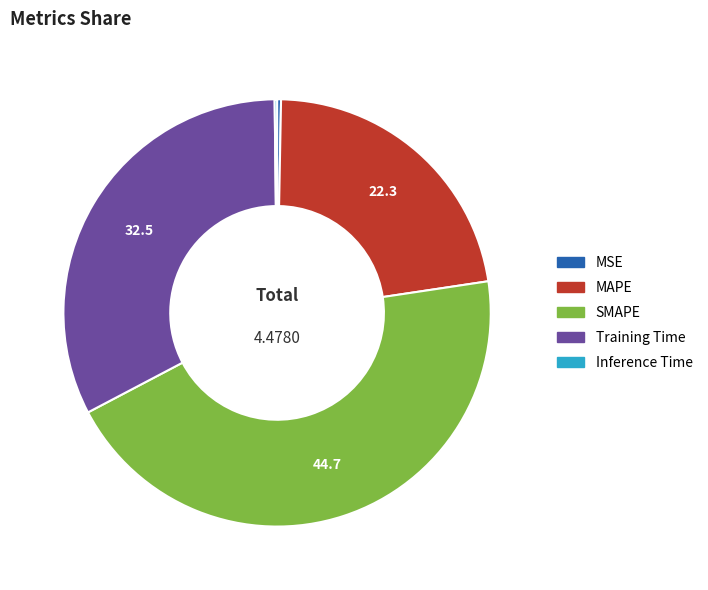

What is the largest slice in the pie chart?

SMAPE